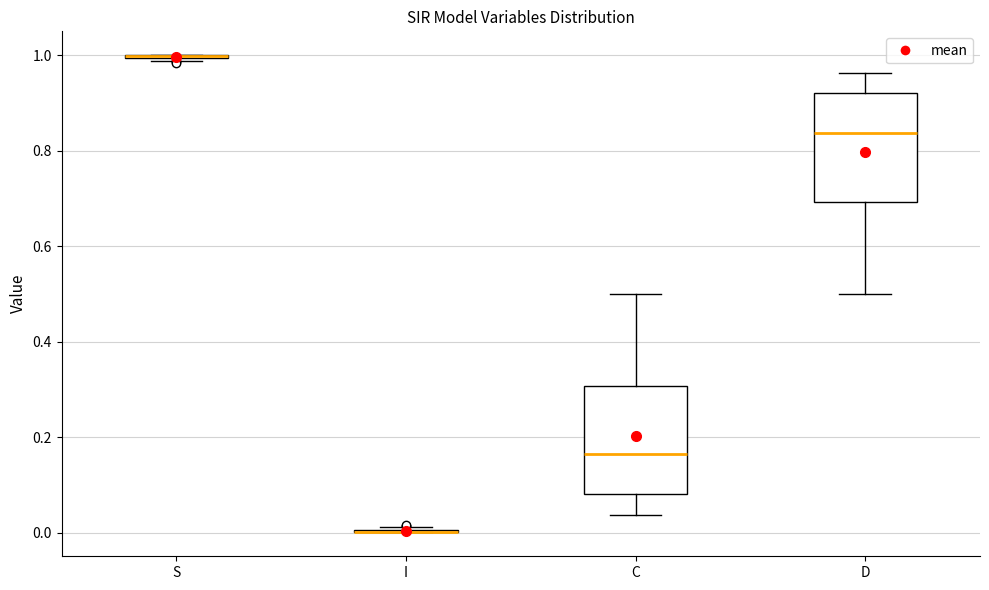

Reading left to right, read every box against the y-axis: the position of its median line, the range the box covers, and the ends of its whiskers. The values are not printed on the chart, so give them approximately, as read against the axis.

S: box collapsed to a line at 1.00, whiskers 0.98 to 1.00
I: box collapsed to a line at 0.00, whiskers 0.00 to 0.02
C: median 0.16, box 0.08 to 0.30, whiskers 0.04 to 0.50
D: median 0.84, box 0.70 to 0.92, whiskers 0.50 to 0.96